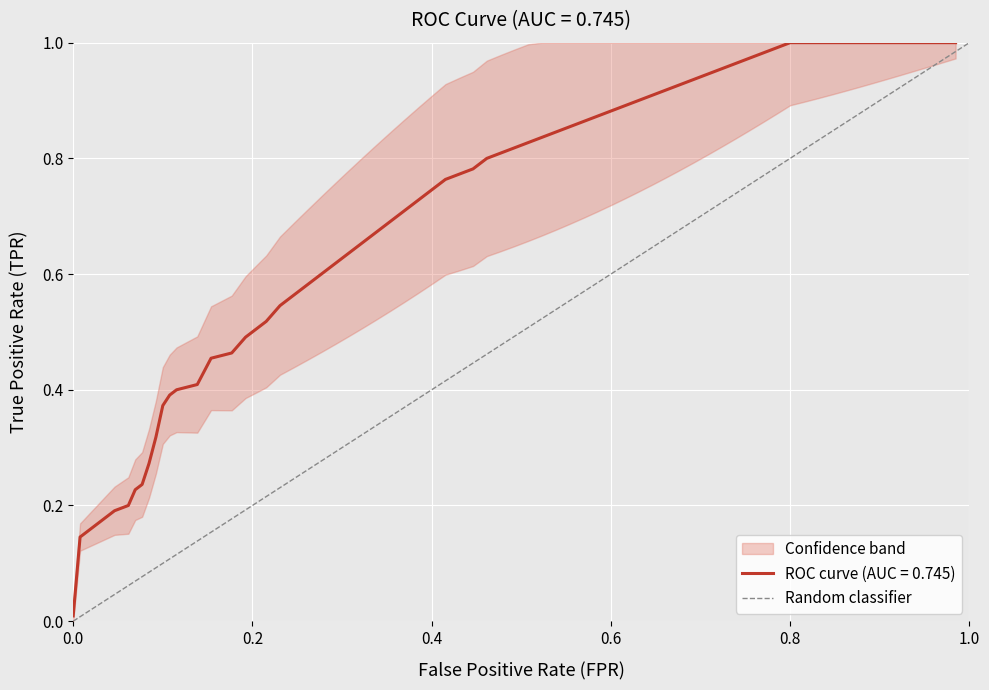

What is the greatest value displayed?

1